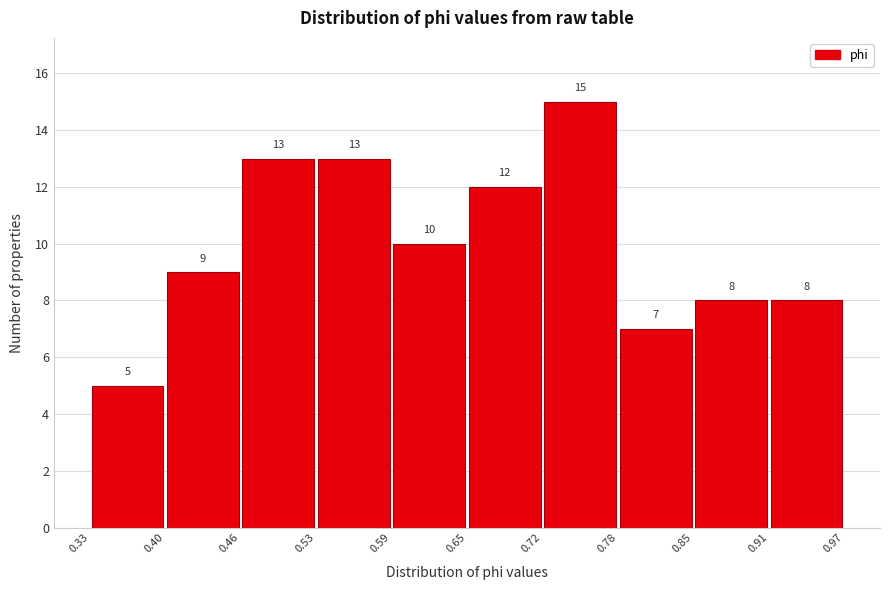

Reading left to right, list every bar in this chart as the range it spans on the x-axis followed by its height.

0.33 to 0.40: 5
0.40 to 0.46: 9
0.46 to 0.53: 13
0.53 to 0.59: 13
0.59 to 0.65: 10
0.65 to 0.72: 12
0.72 to 0.78: 15
0.78 to 0.85: 7
0.85 to 0.91: 8
0.91 to 0.97: 8